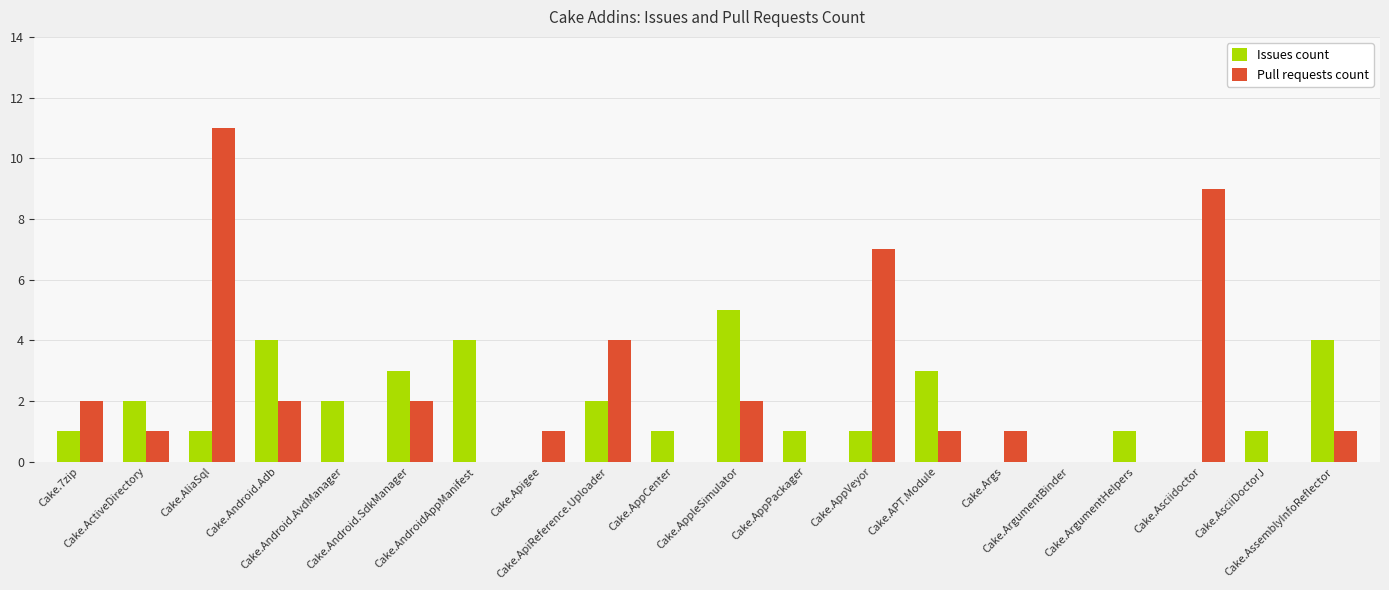

Which category has the highest value in the Issues count series?

Cake.AppleSimulator